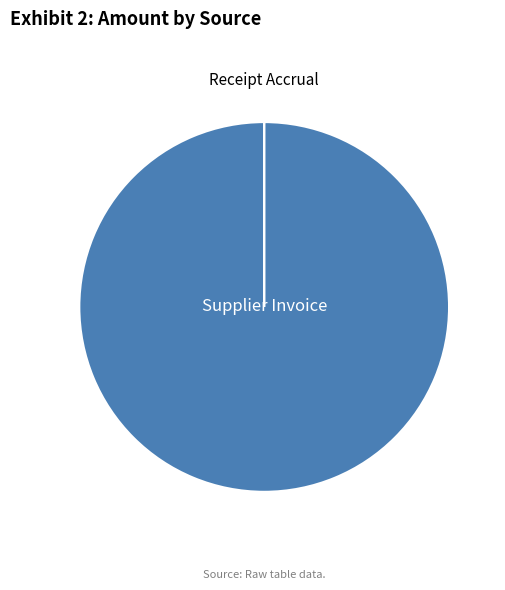

Does Supplier Invoice account for over 50% of the chart?

Yes